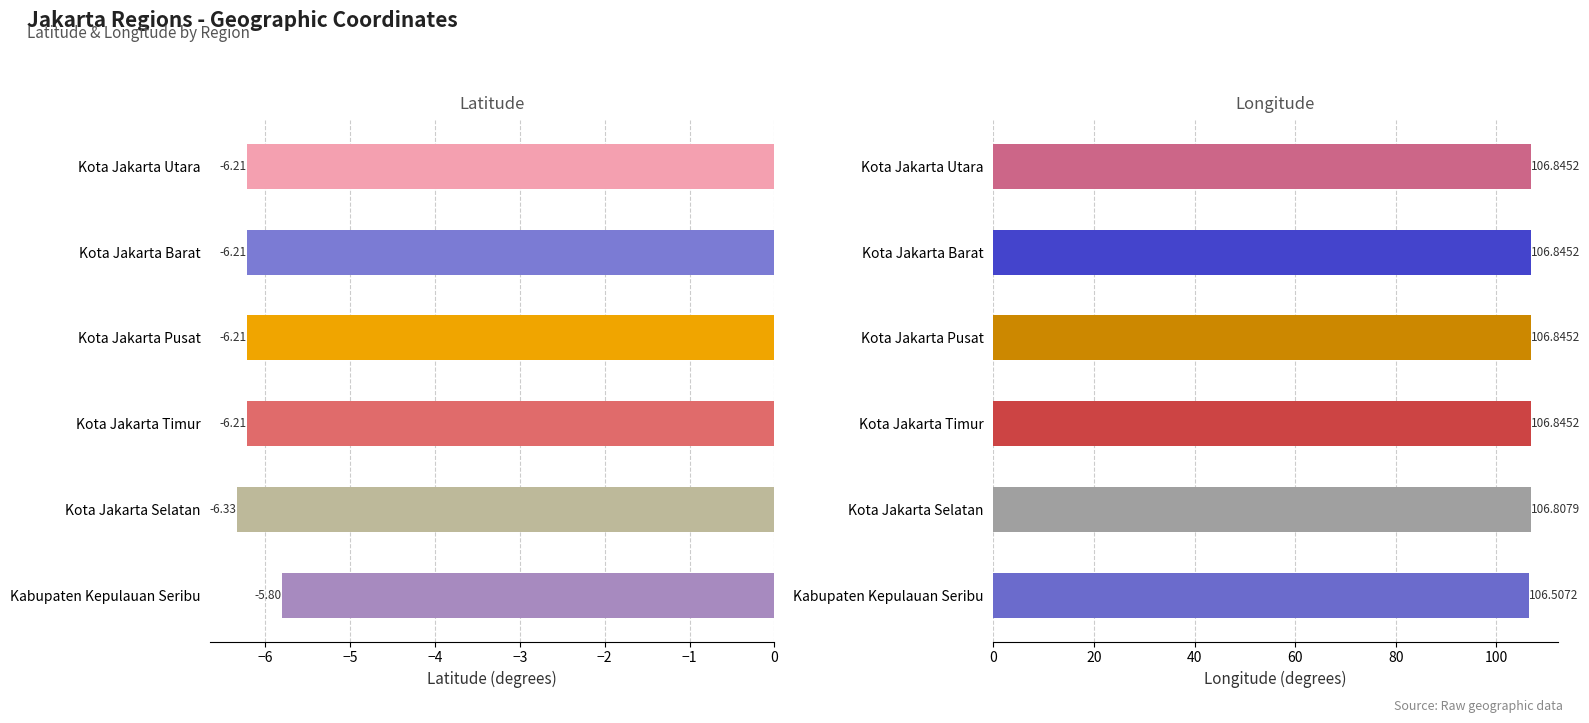

Count the latitude values in the range -6 to -5.

1